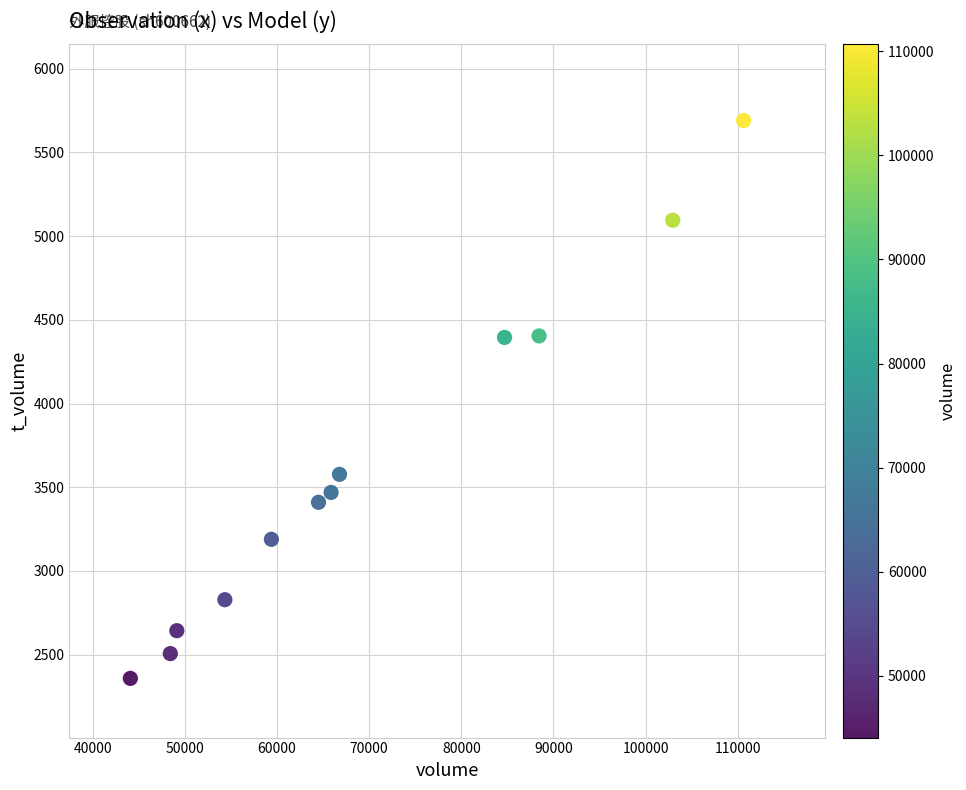

What is the range of X values (max minus min)?

66568